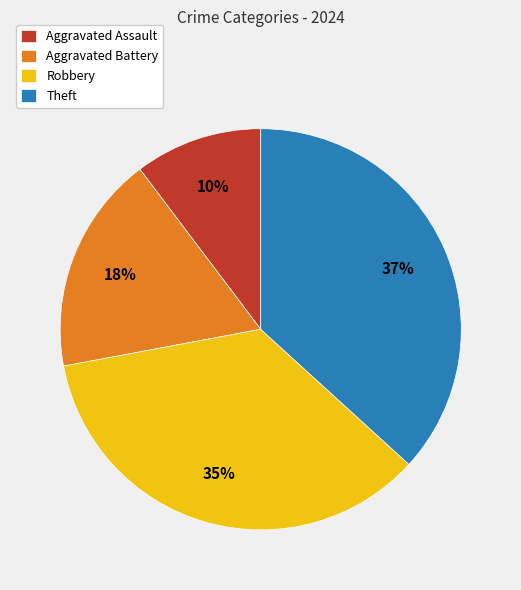

Does Theft account for over 50% of the chart?

No